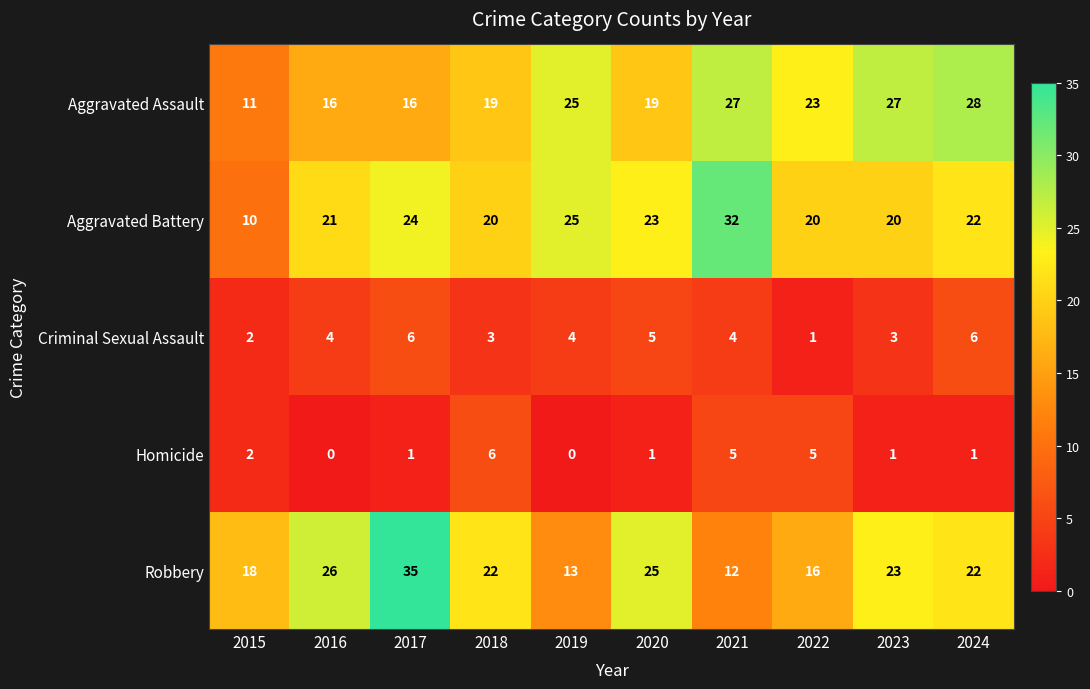

Which category has the highest value across all series?

2017